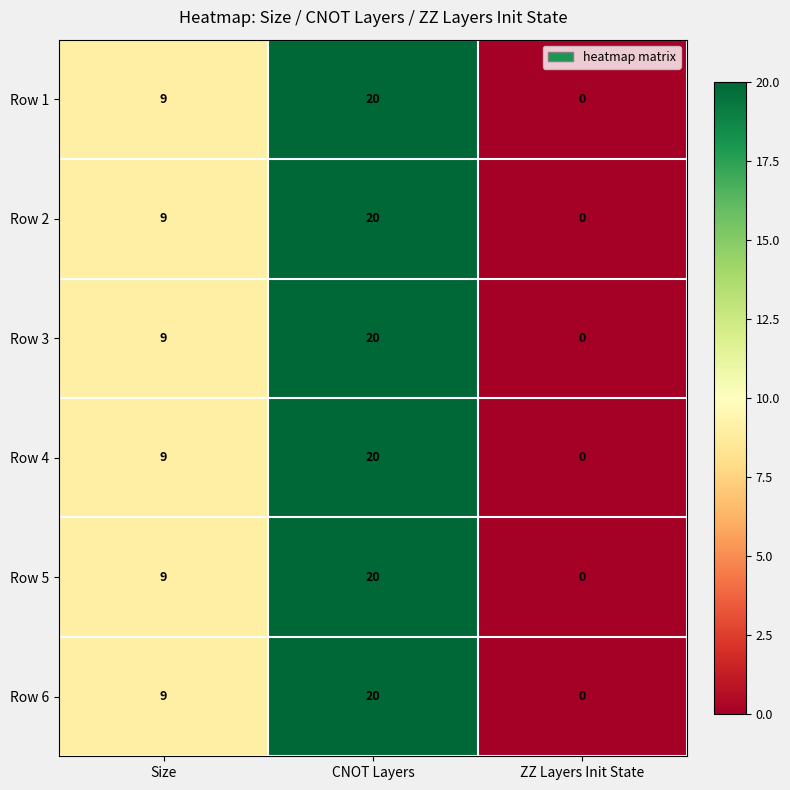

Which category has the highest value across all series?

CNOT Layers